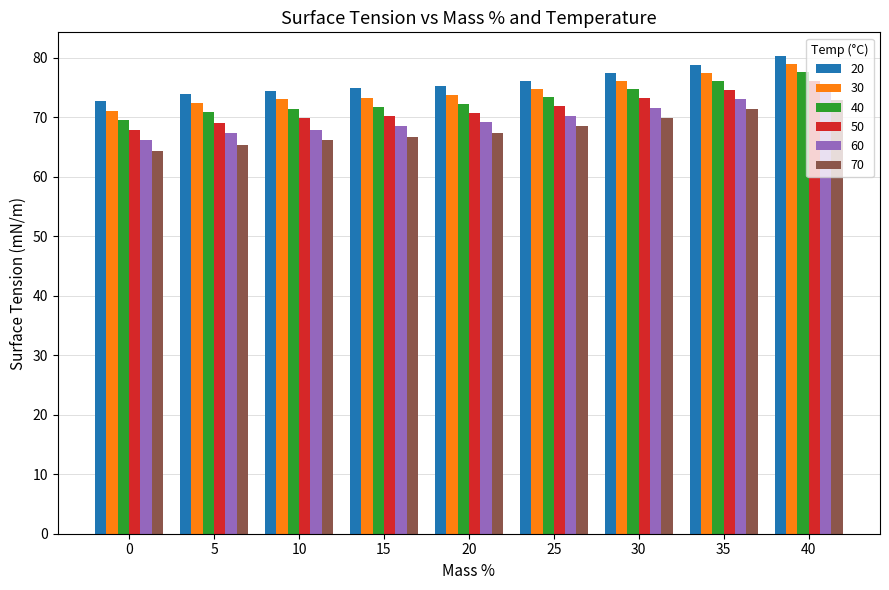

The 20 series shows 36.0 at 10. True or false?

False